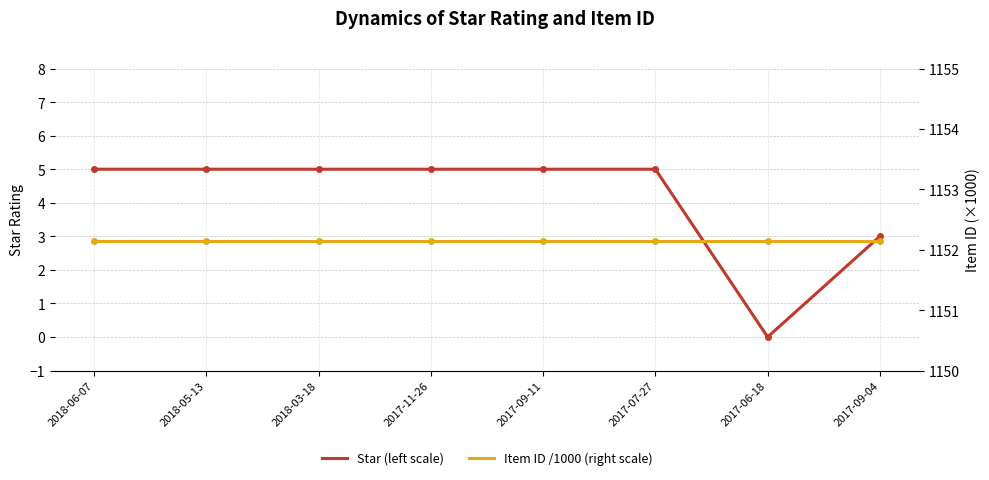

Is it true that Star (left scale) equals 3.0 at 2017-09-04?

True